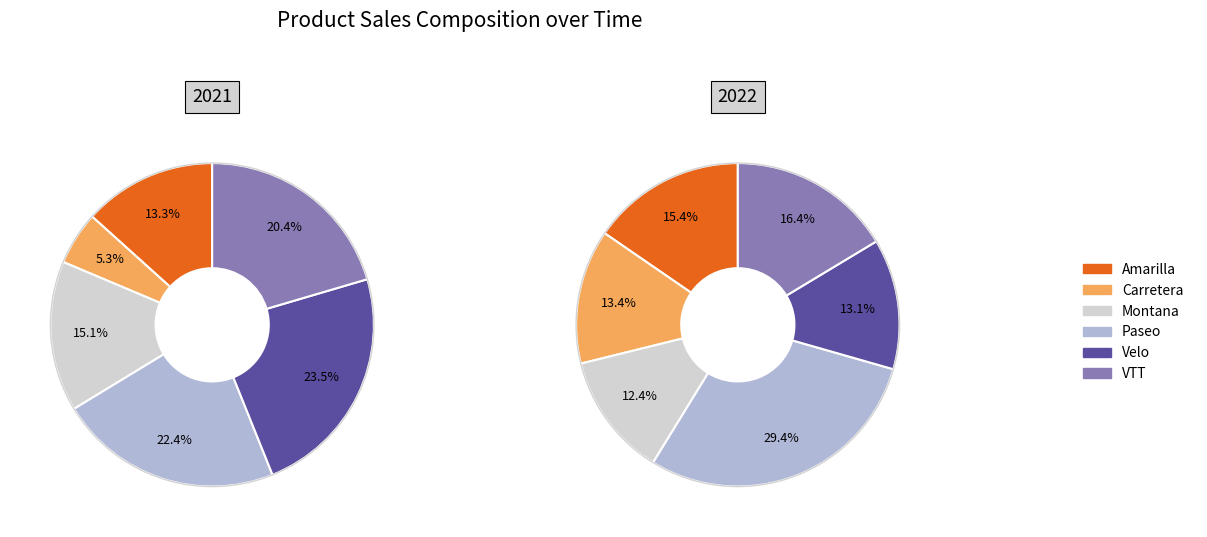

What is the largest slice in the pie chart?

Paseo